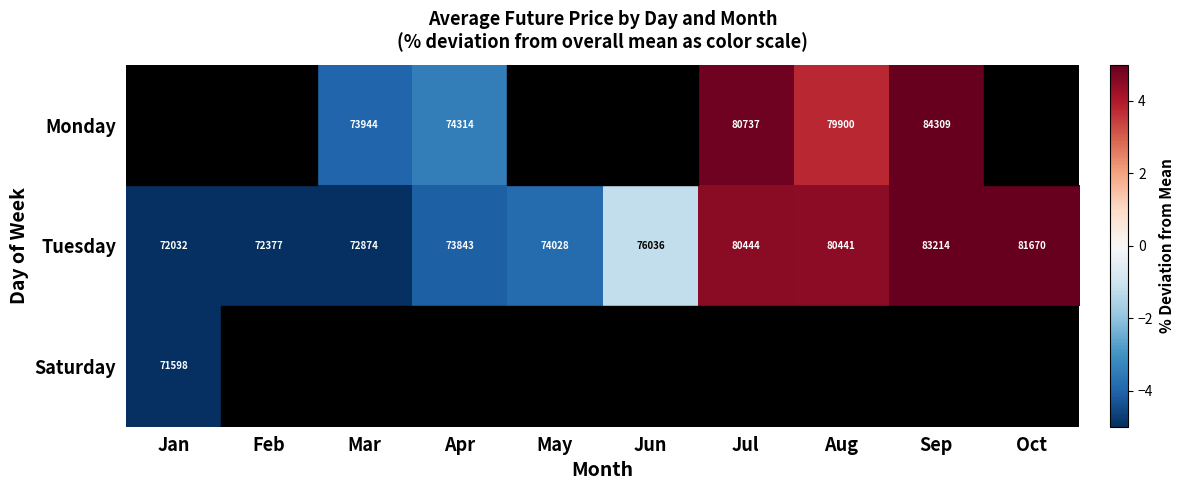

Which category has the highest value across all series?

Sep